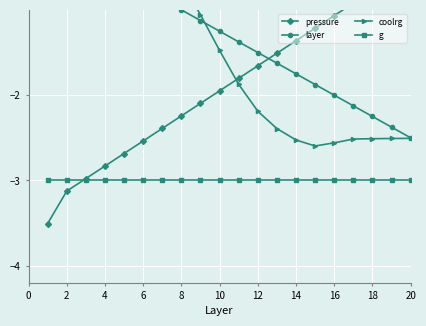

What is the average value of the layer series?

-1.3